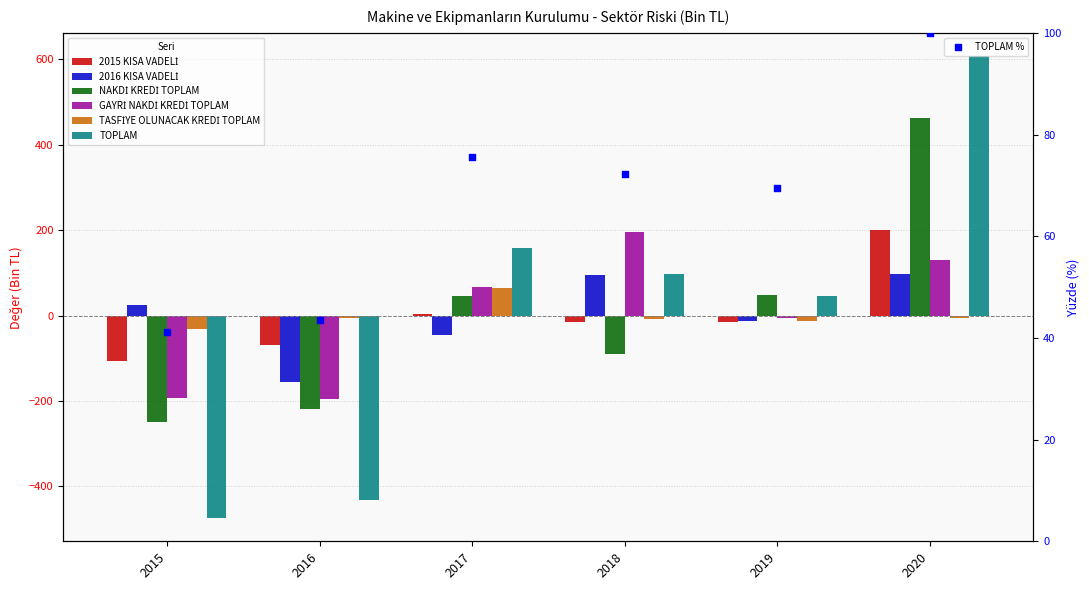

Is the value of 2015 KISA VADELİ at 2020 greater than the value of 2016 KISA VADELİ at 2015?

Yes